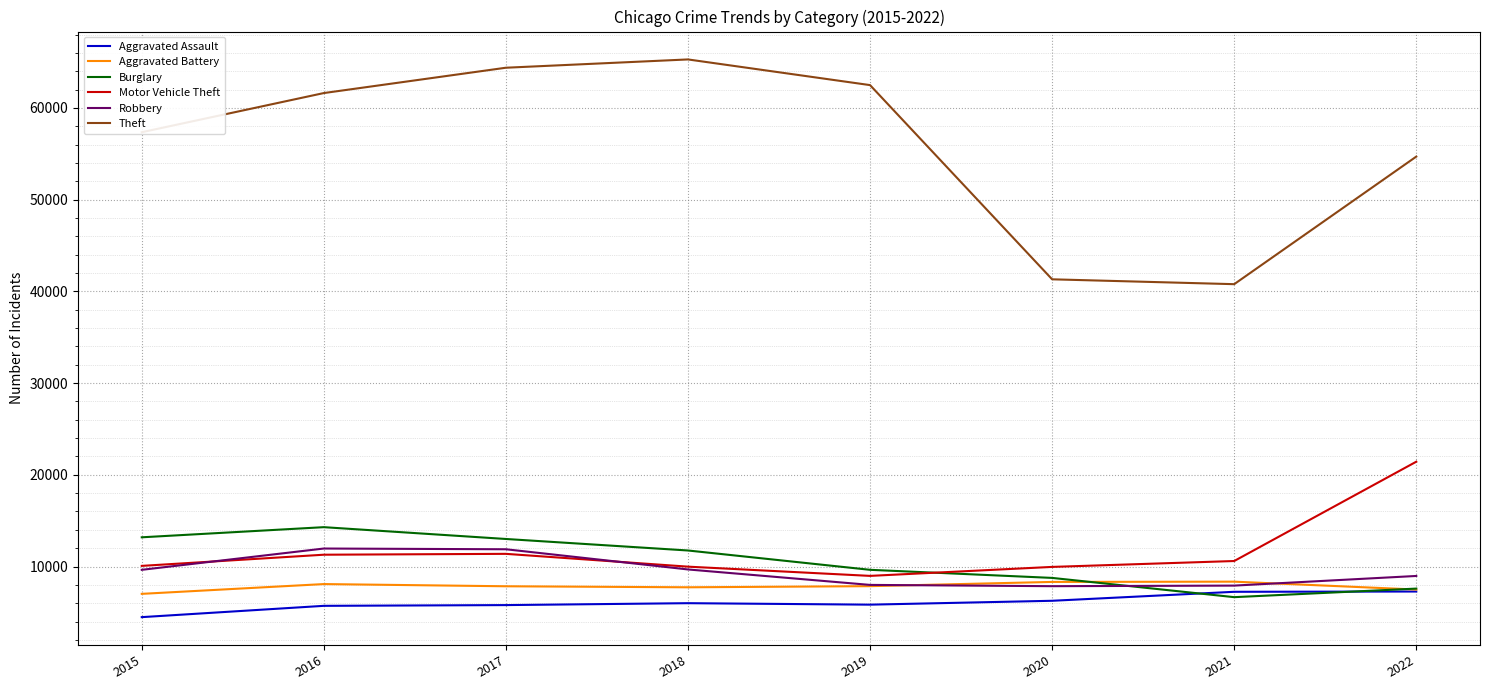

What is the lowest value of the Burglary series?

6658